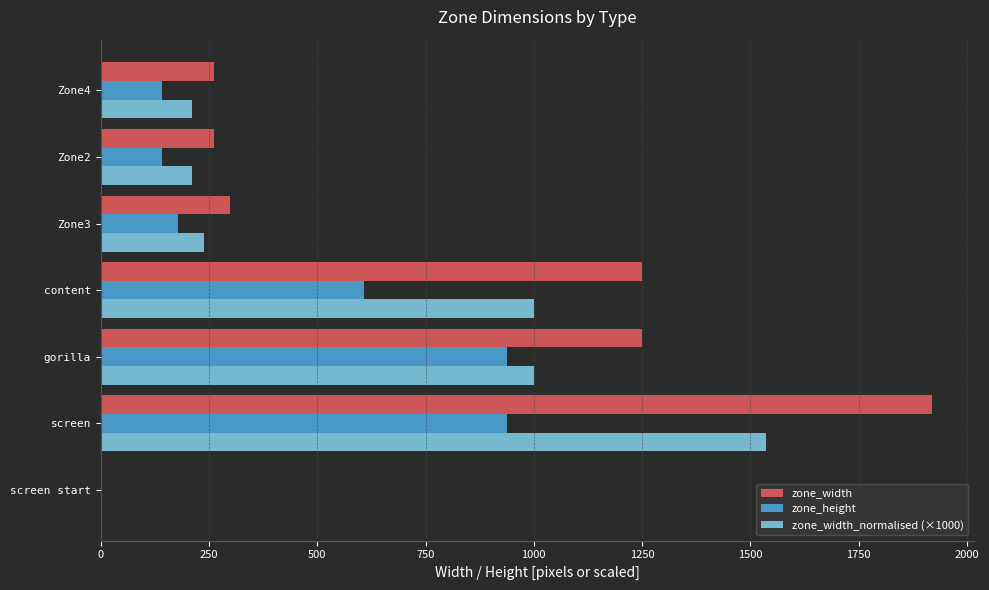

What is the average value of the zone_width series?

748.7